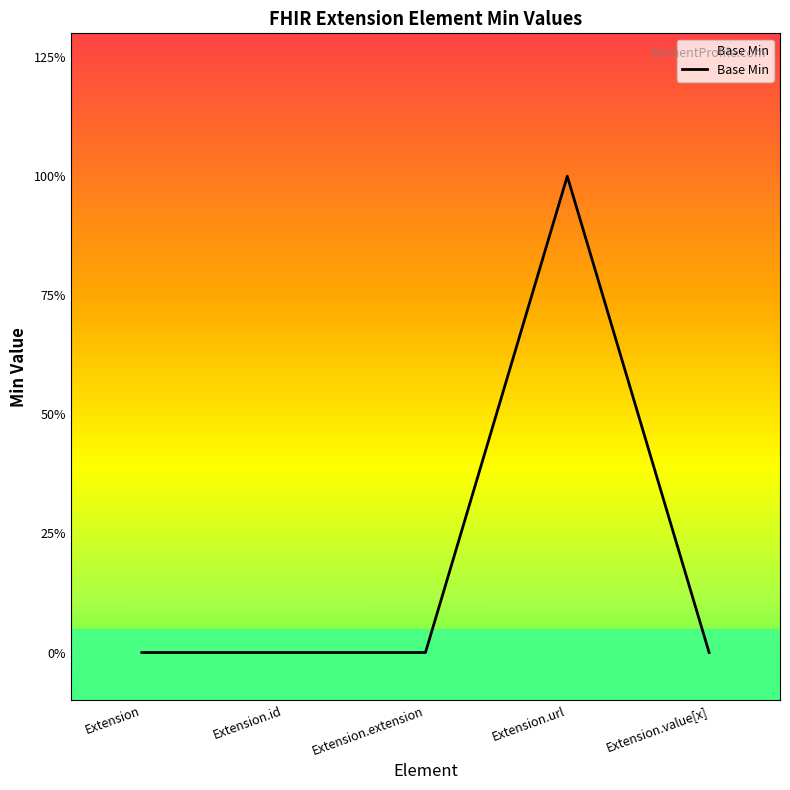

Does the chart display data point markers on the line(s)?

No